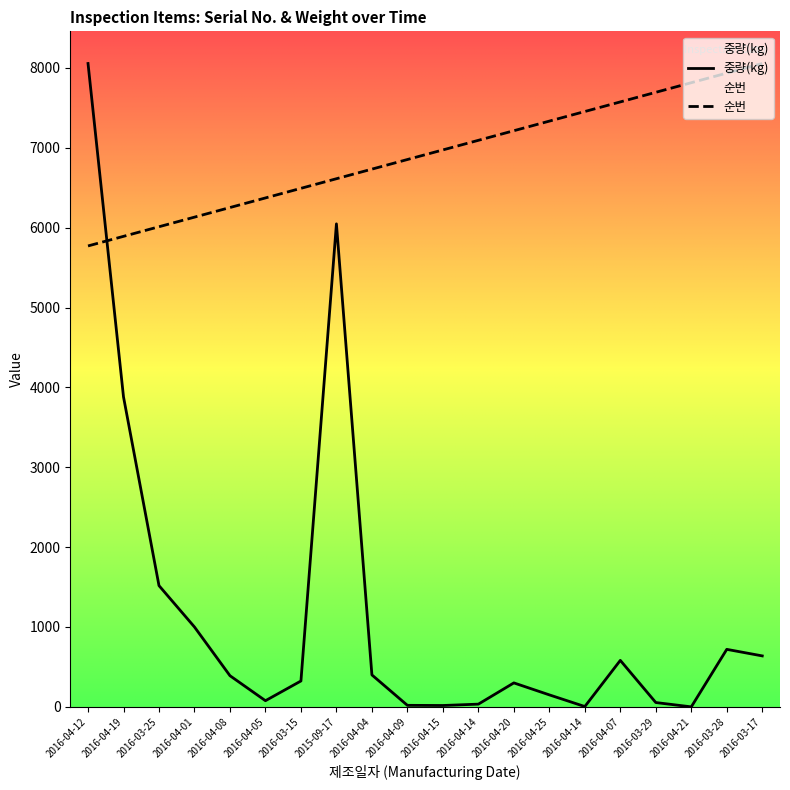

Which has a higher value, 2016-03-28 or 2016-04-19?

2016-03-28